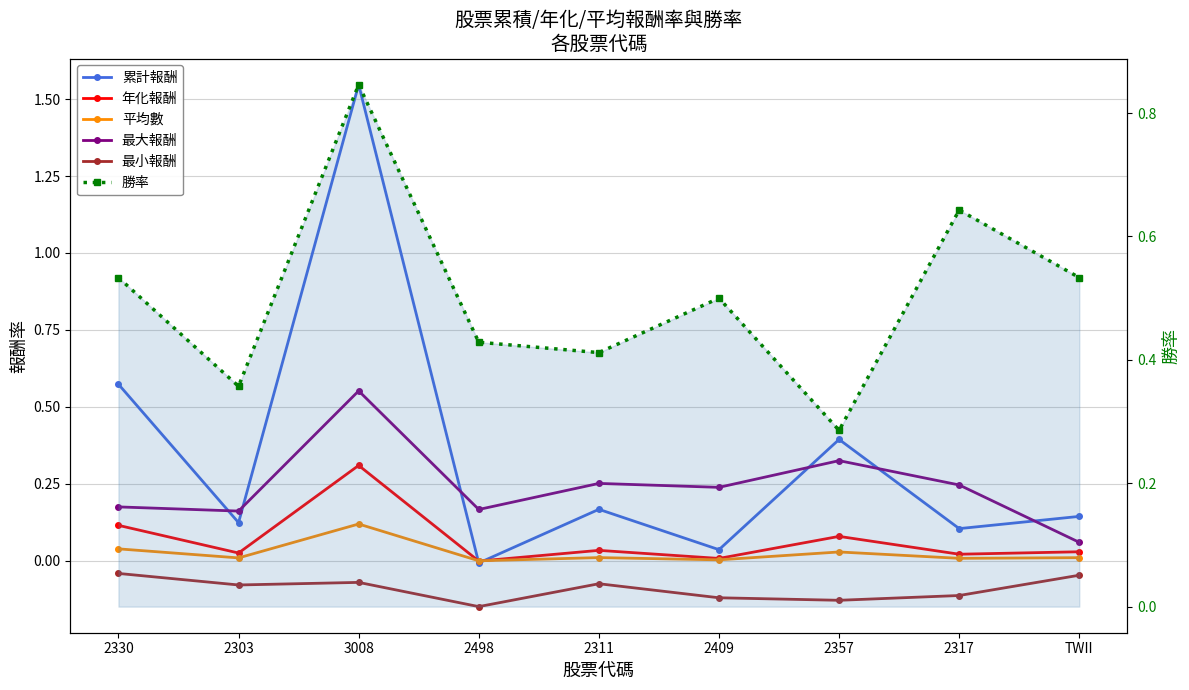

Reading left to right, list all the values displayed in this chart.

累計報酬: 2330=0.6	2303=0.1	3008=1.5	2498=-0.0	2311=0.2	2409=0.0	2357=0.4	2317=0.1	TWII=0.1
年化報酬: 2330=0.1	2303=0.0	3008=0.3	2498=-0.0	2311=0.0	2409=0.0	2357=0.1	2317=0.0	TWII=0.0
平均數: 2330=0.0	2303=0.0	3008=0.1	2498=-0.0	2311=0.0	2409=0.0	2357=0.0	2317=0.0	TWII=0.0
最大報酬: 2330=0.2	2303=0.2	3008=0.6	2498=0.2	2311=0.3	2409=0.2	2357=0.3	2317=0.2	TWII=0.1
最小報酬: 2330=-0.0	2303=-0.1	3008=-0.1	2498=-0.1	2311=-0.1	2409=-0.1	2357=-0.1	2317=-0.1	TWII=-0.0
勝率: 2330=0.5	2303=0.4	3008=0.8	2498=0.4	2311=0.4	2409=0.5	2357=0.3	2317=0.6	TWII=0.5